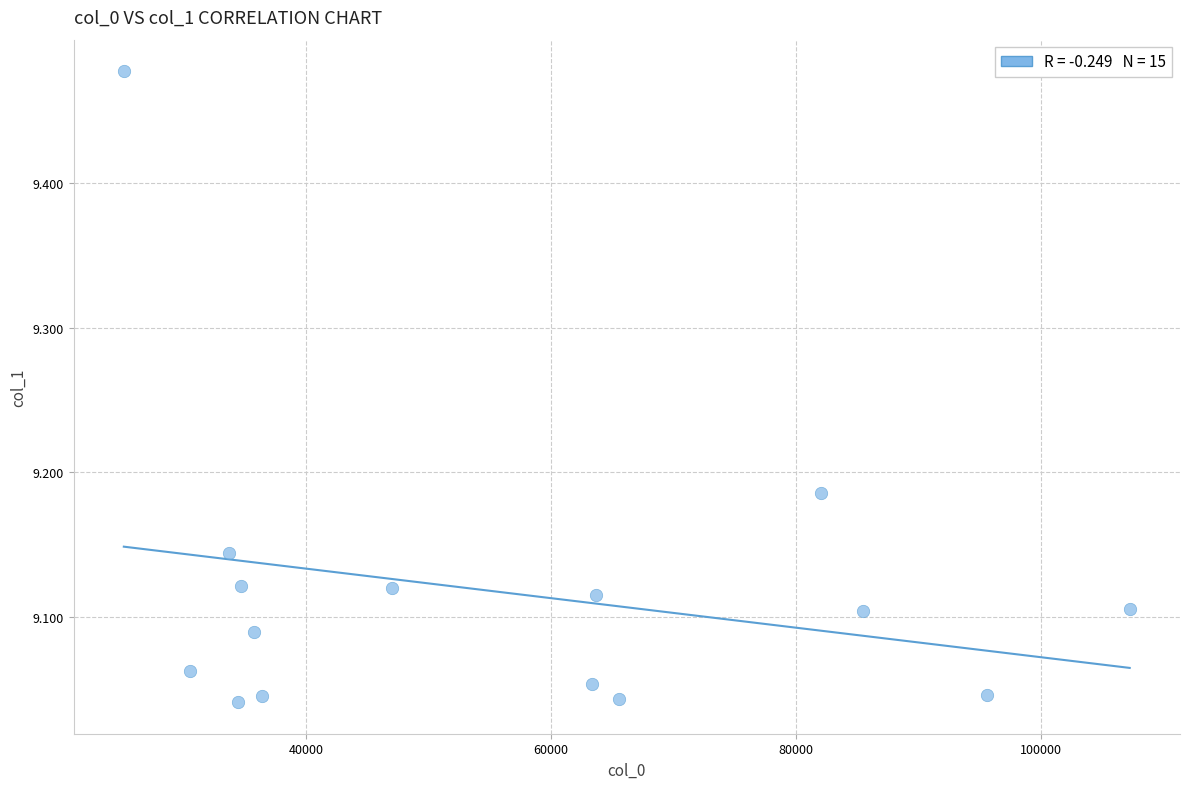

What is the range of X values (max minus min)?

82131.7